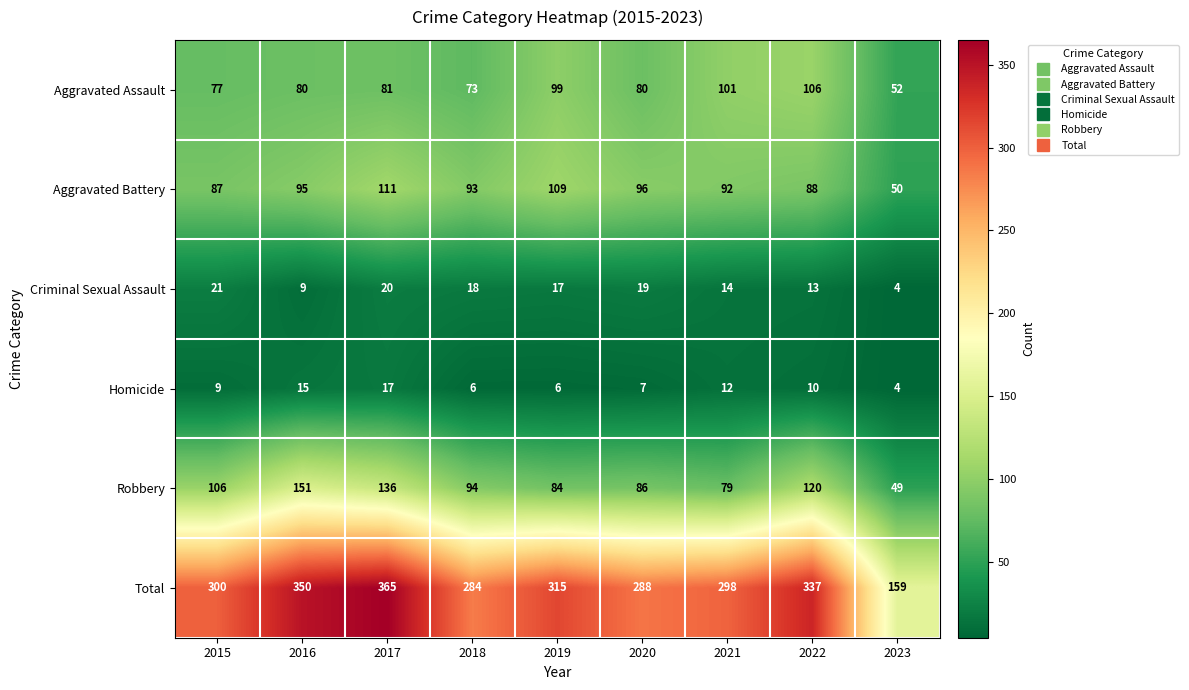

Which series has the widest spread of values?

Total